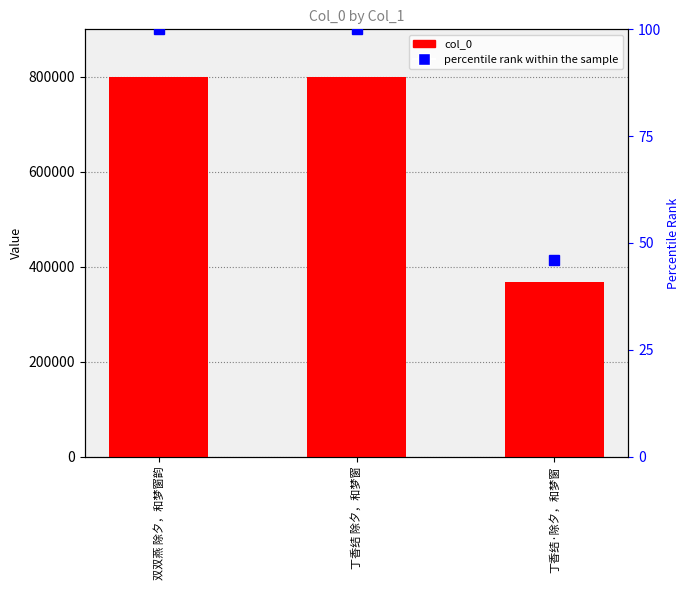

What is the average value of the col_0 series?

655043.3